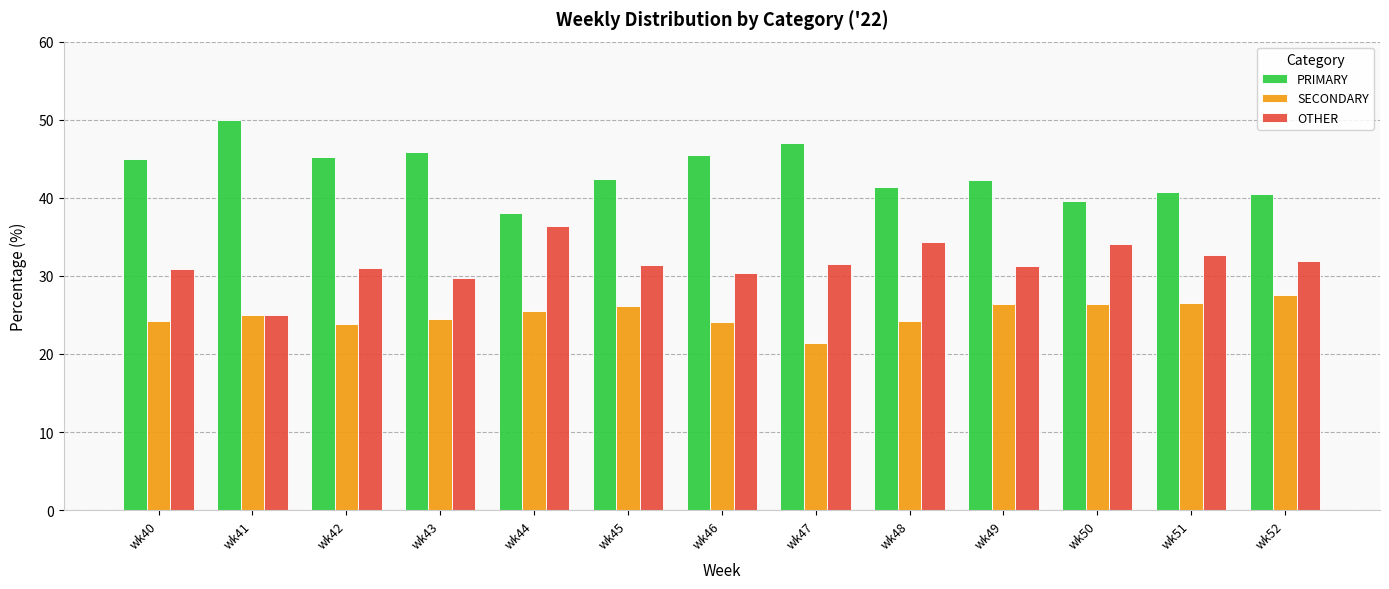

Rank the series by their maximum value, from lowest to highest.

SECONDARY, OTHER, PRIMARY